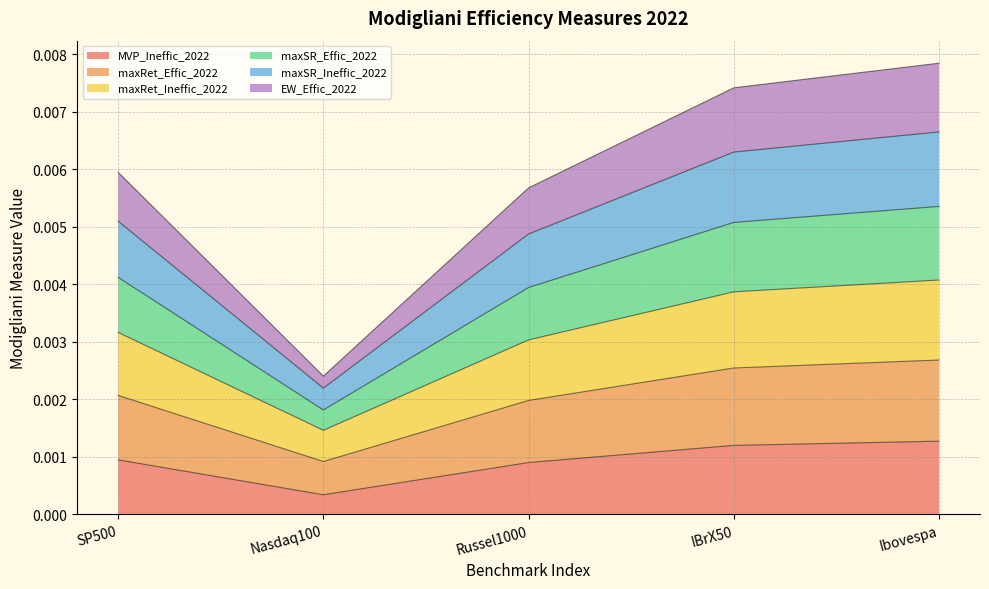

Which has a higher value, Nasdaq100 or Ibovespa?

Ibovespa